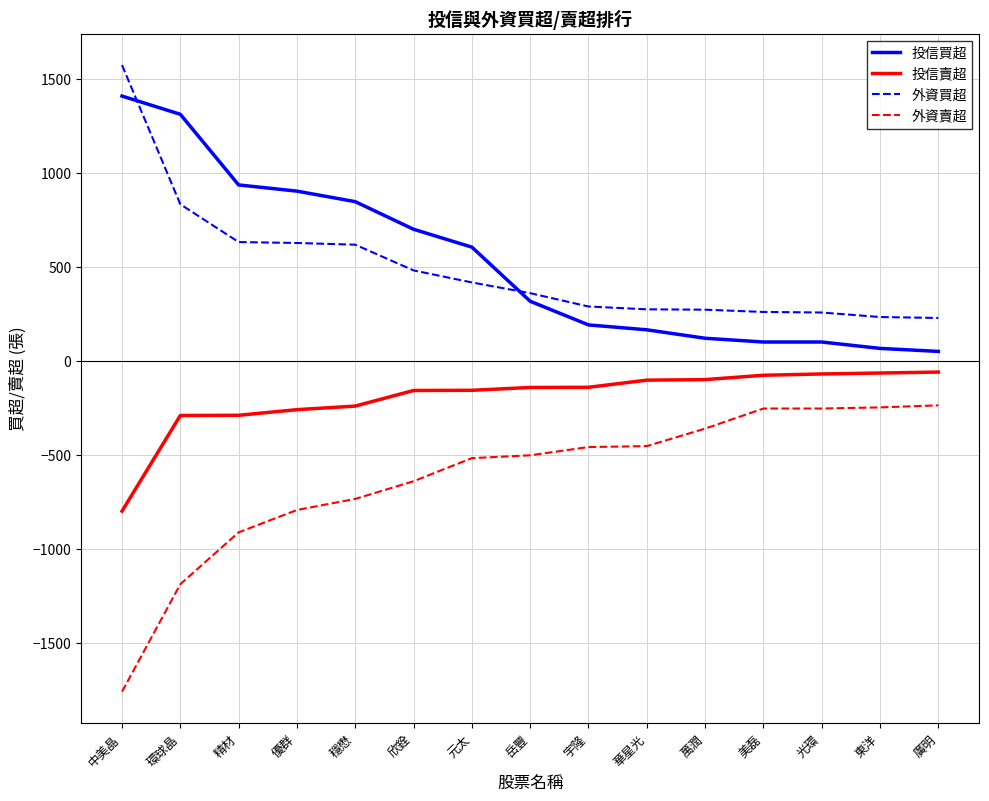

At which label is 外資賣超 closest to -999?

精材